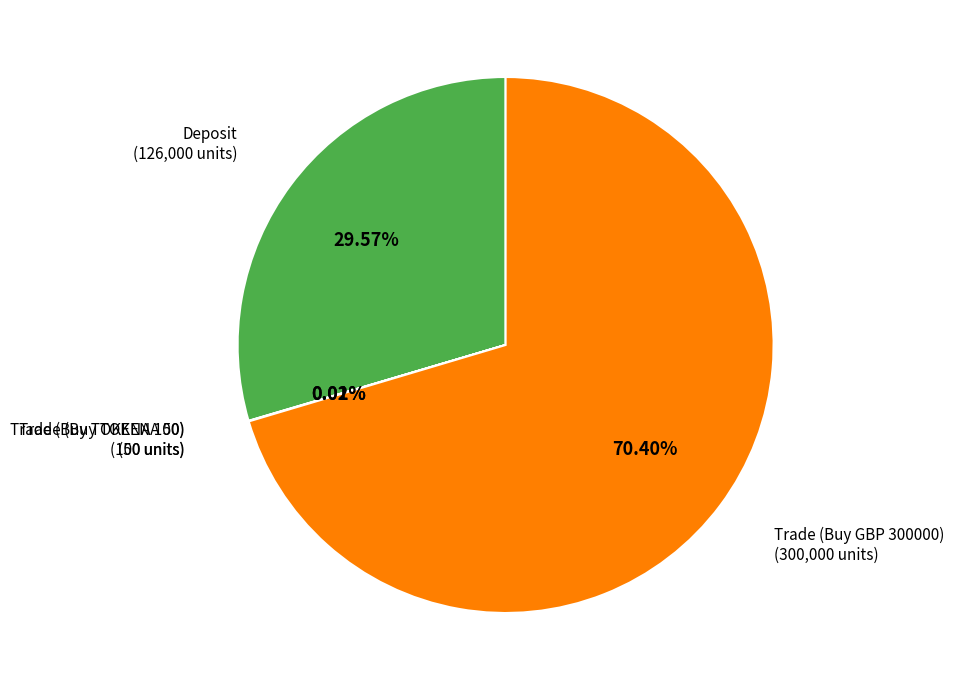

Which category accounts for the majority?

Trade (Buy GBP 300000)